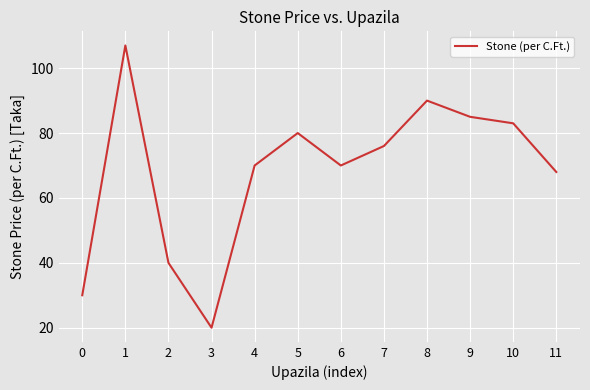

What is the change in value from 5 to 11?

-12